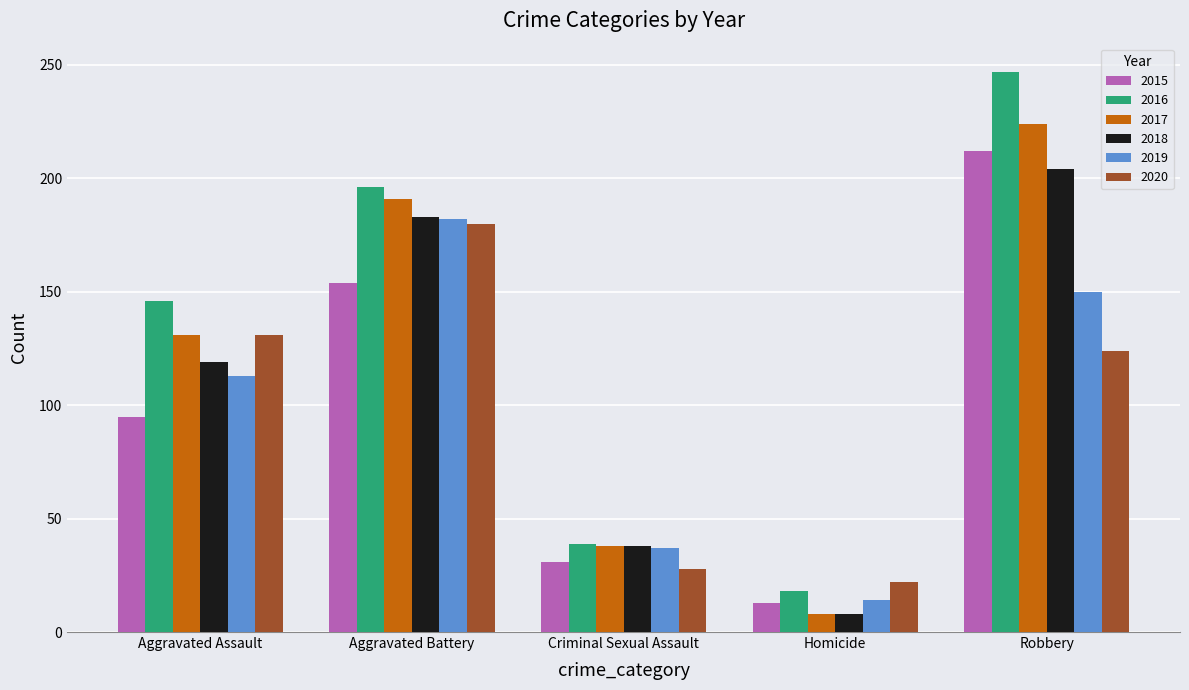

Reading left to right, transcribe all the data shown in this chart.

2015: Aggravated Assault=95	Aggravated Battery=154	Criminal Sexual Assault=31	Homicide=13	Robbery=212
2016: Aggravated Assault=146	Aggravated Battery=196	Criminal Sexual Assault=39	Homicide=18	Robbery=247
2017: Aggravated Assault=131	Aggravated Battery=191	Criminal Sexual Assault=38	Homicide=8	Robbery=224
2018: Aggravated Assault=119	Aggravated Battery=183	Criminal Sexual Assault=38	Homicide=8	Robbery=204
2019: Aggravated Assault=113	Aggravated Battery=182	Criminal Sexual Assault=37	Homicide=14	Robbery=150
2020: Aggravated Assault=131	Aggravated Battery=180	Criminal Sexual Assault=28	Homicide=22	Robbery=124